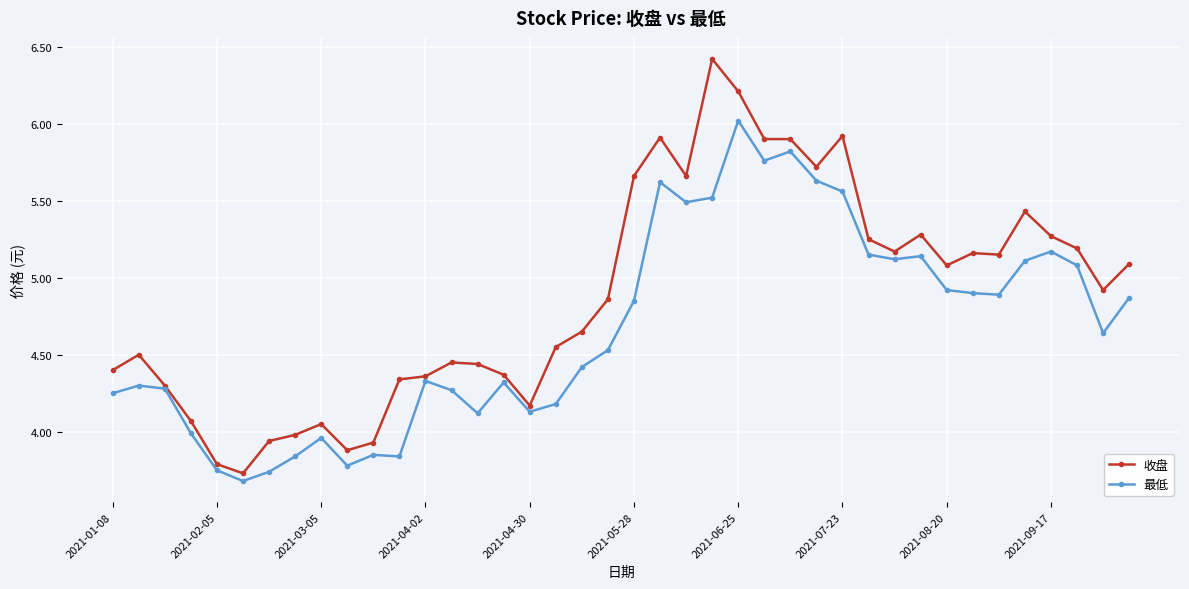

Does the chart have visible grid lines?

Yes